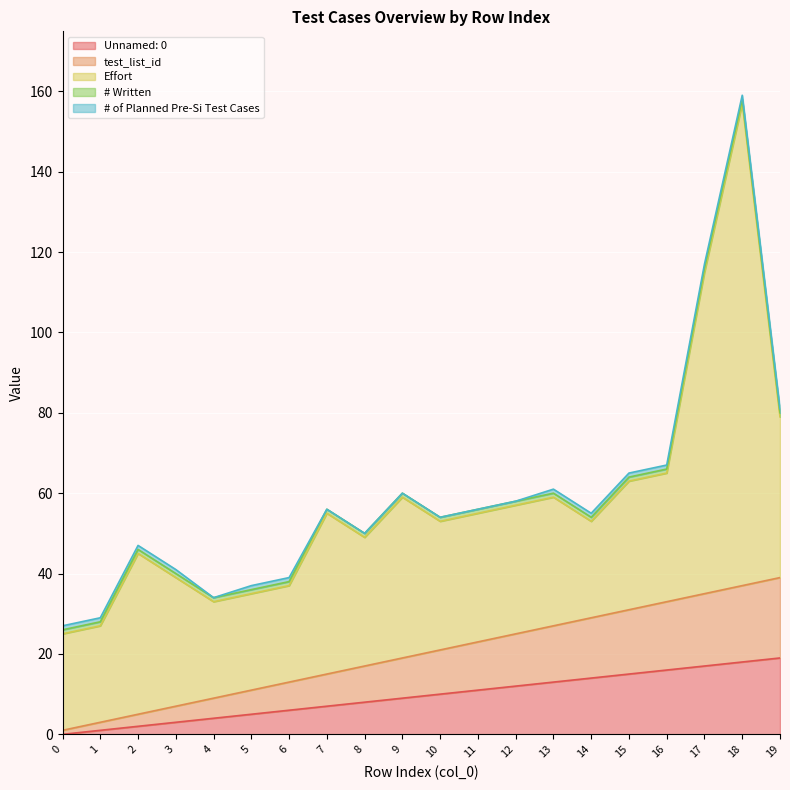

True or false: # Written and test_list_id intersect in this chart.

False